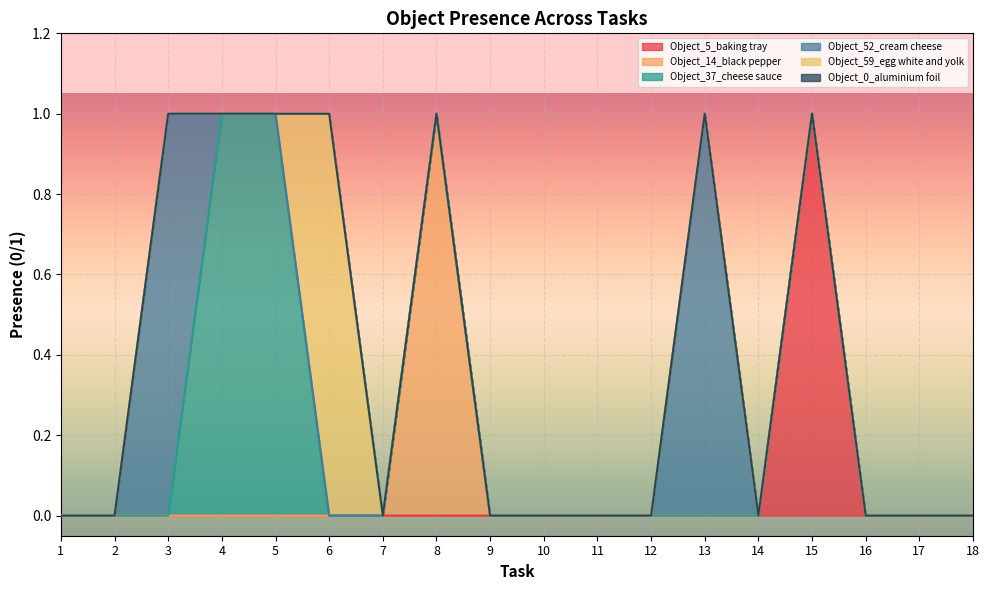

How many interior local peaks does the Object_14_black pepper series have?

1